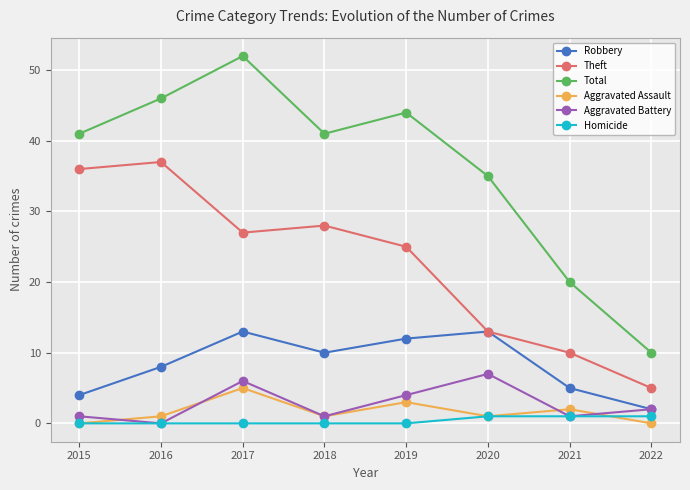

How many interior local valleys does the Robbery series have?

1